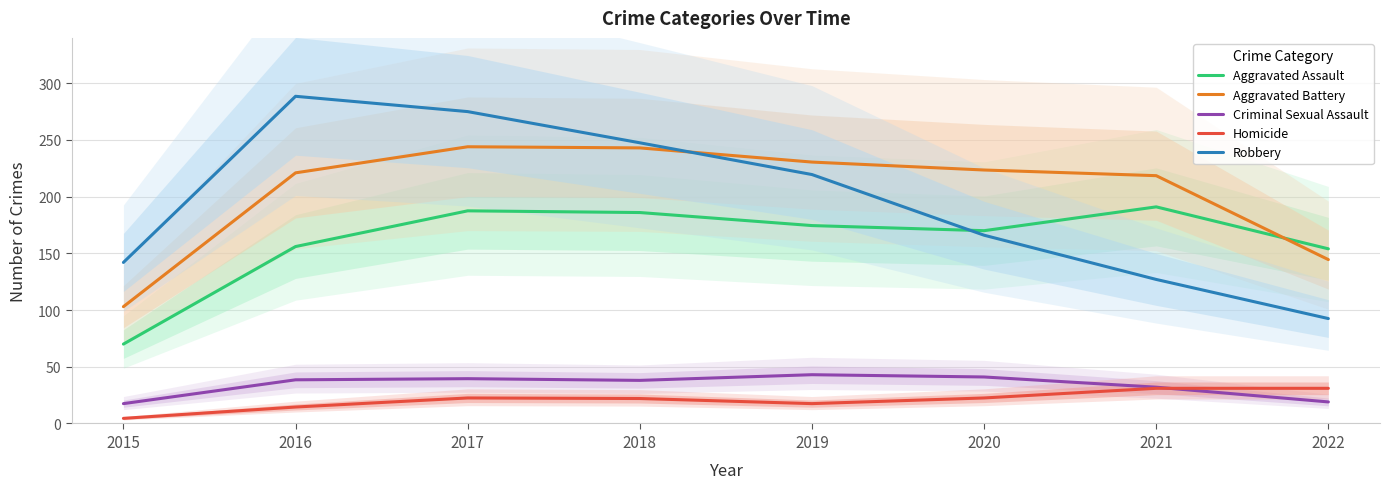

Count the number of categories in the chart.

8